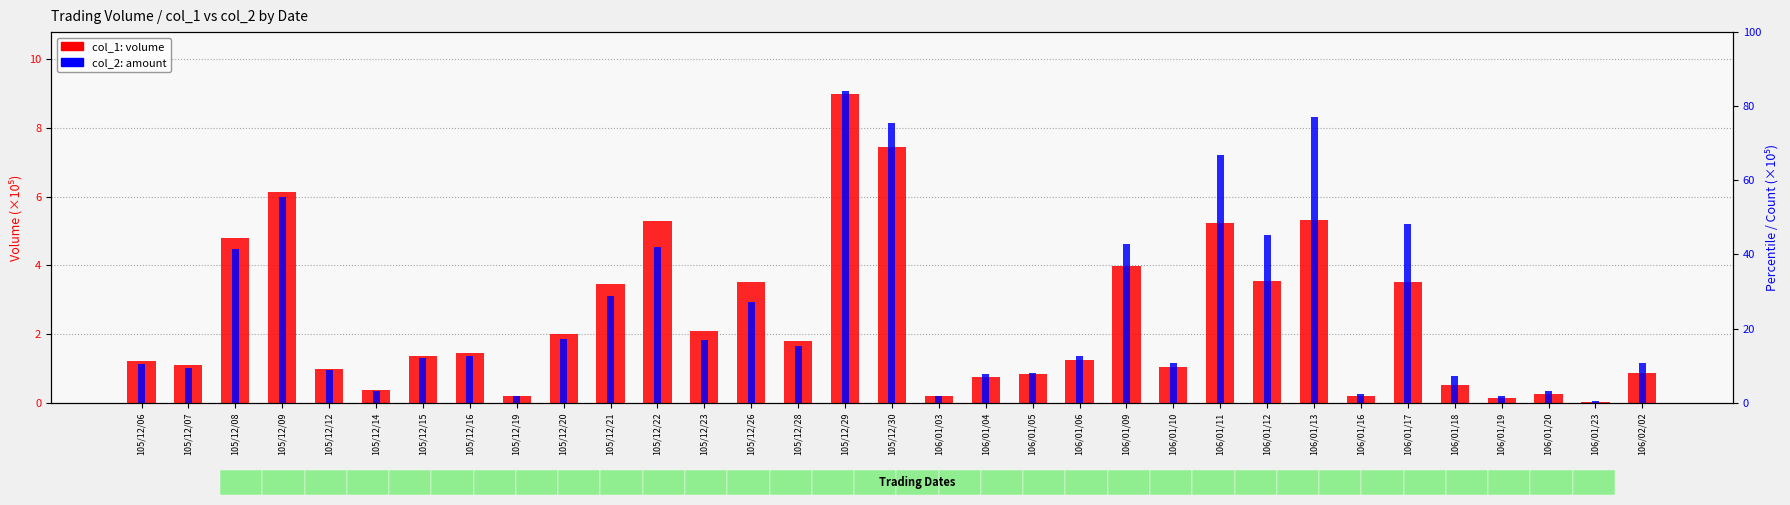

List the series in order of their peak value, highest first.

col_2 (amount), col_1 (volume)